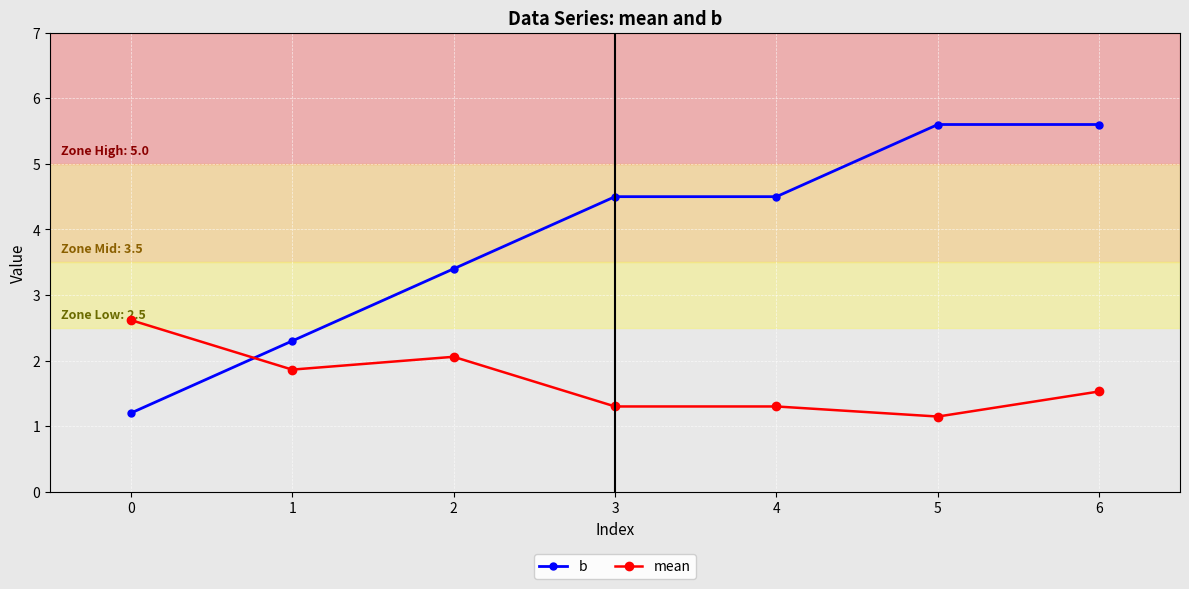

True or false: mean has more than 2 interior local peaks.

False